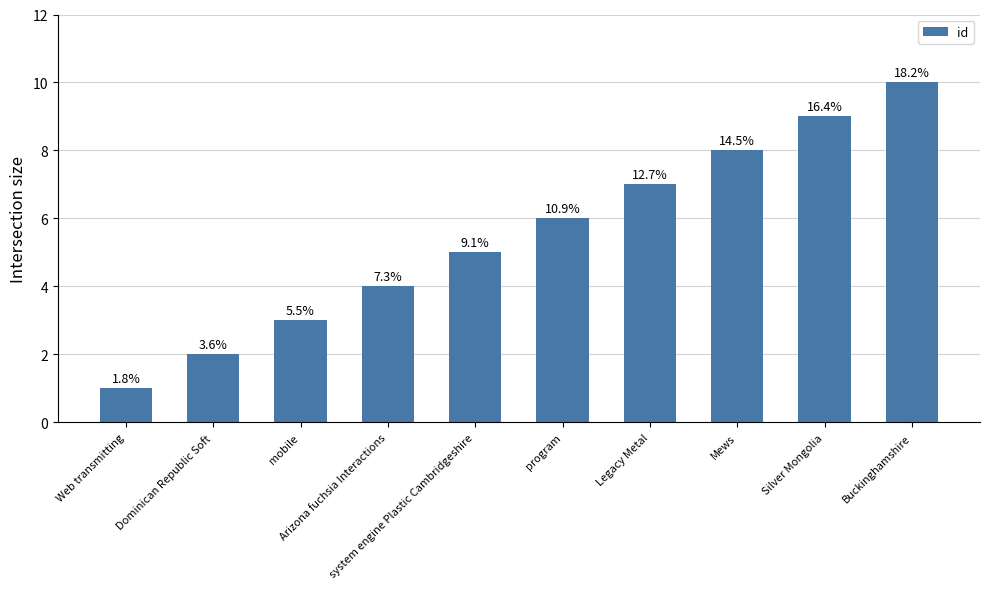

What is the change in value from Web transmitting to system engine Plastic Cambridgeshire?

+4